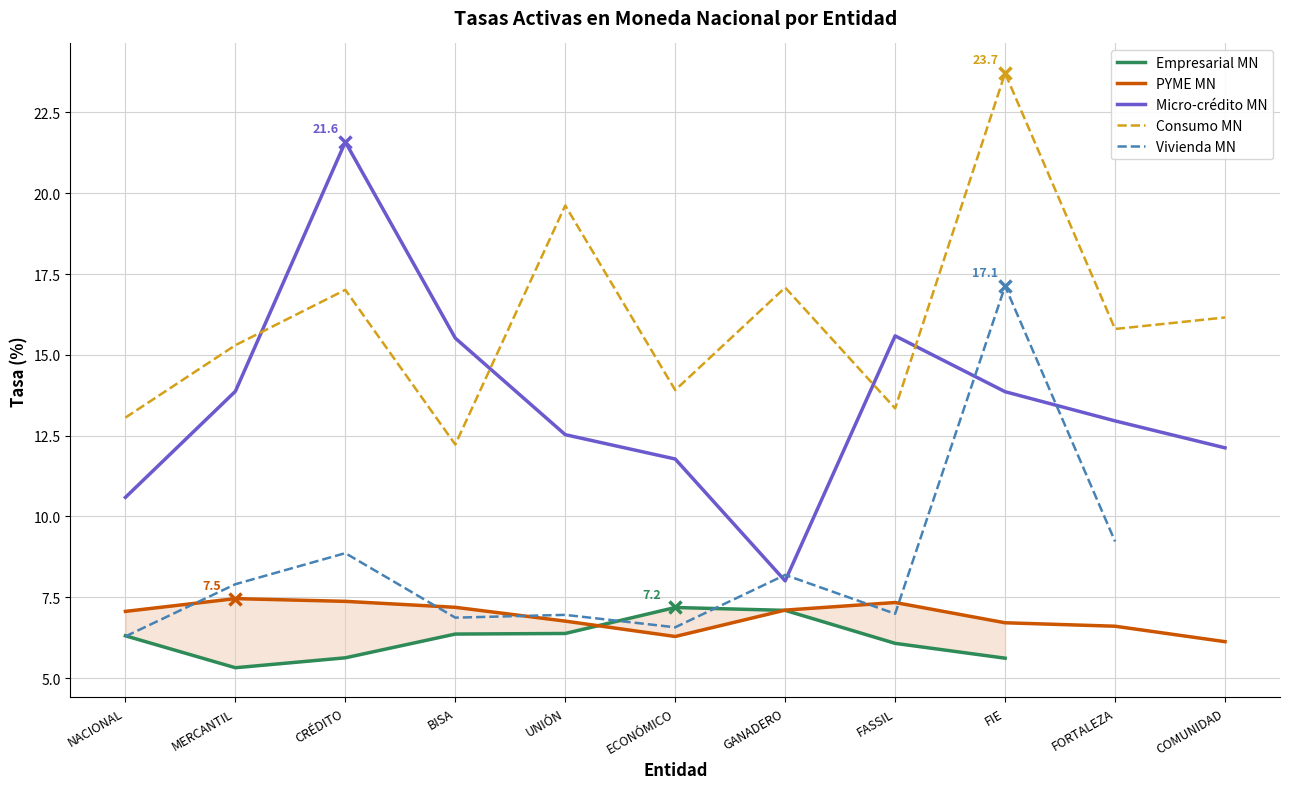

At which label does Consumo MN first exceed 15?

MERCANTIL